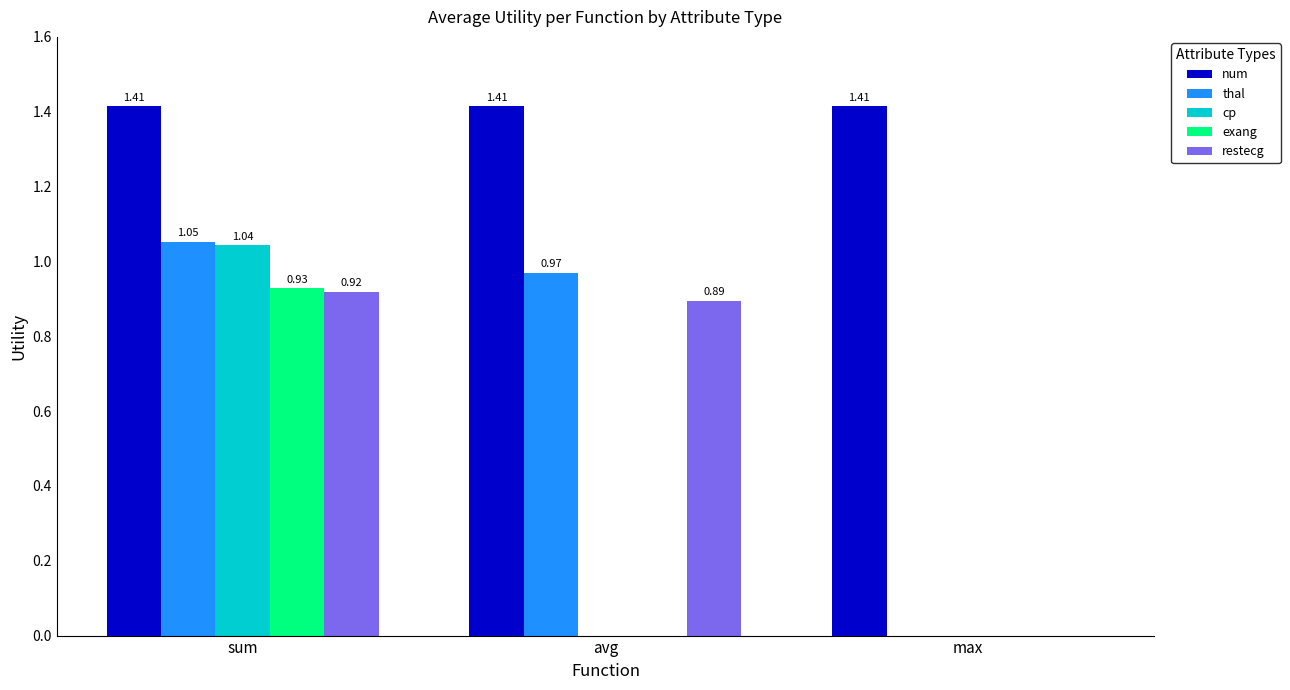

What is the sum of all num values?

4.2